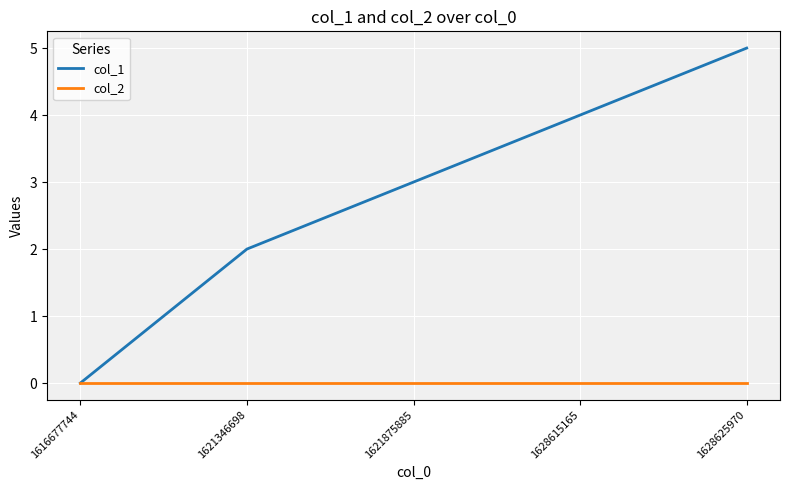

List the series in order of their peak value, lowest first.

col_2, col_1